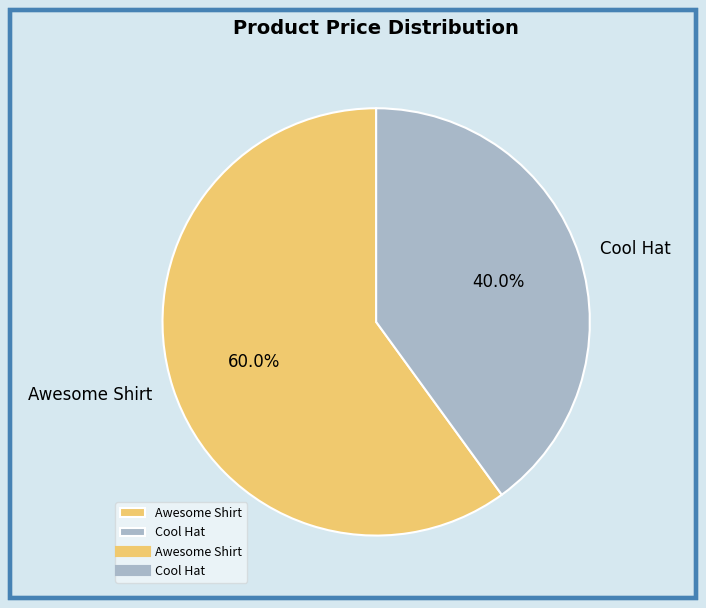

How many segments does this pie chart have?

2